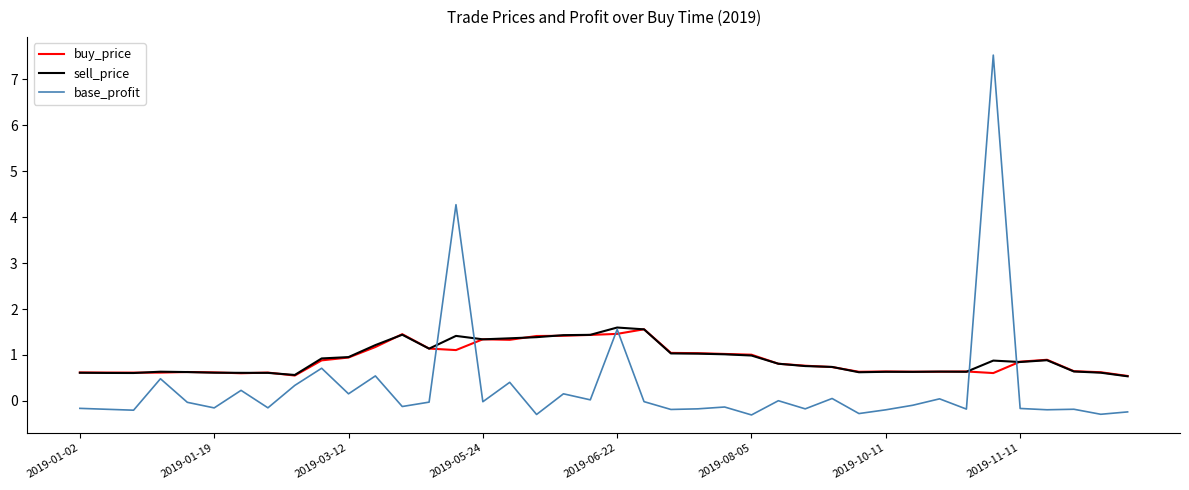

Which series has the widest spread of values?

base_profit